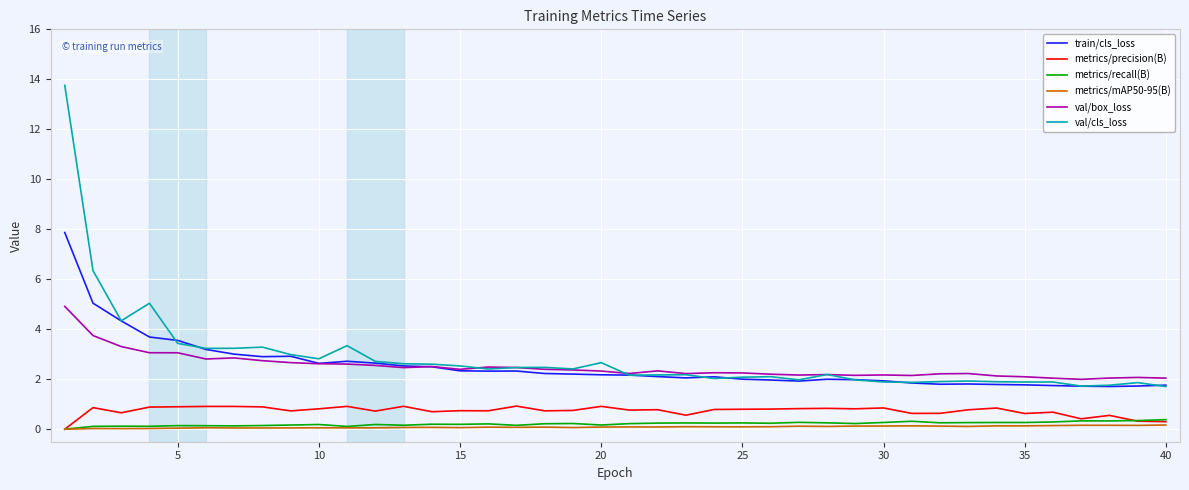

How many positive values does the metrics/precision(B) series have?

39